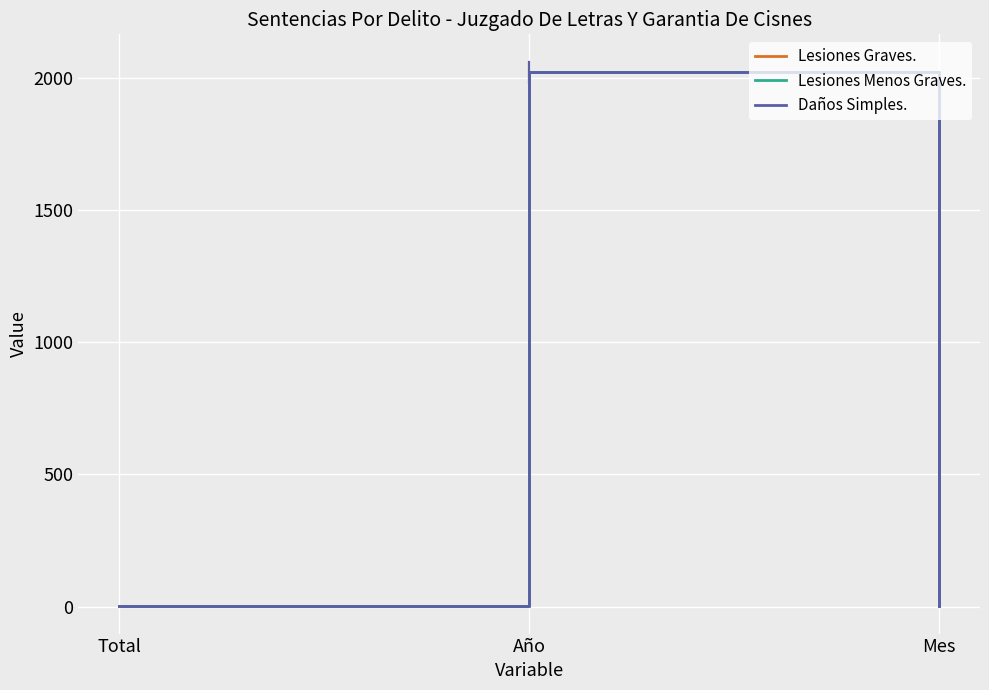

Is this an area chart (filled region under the line)?

No